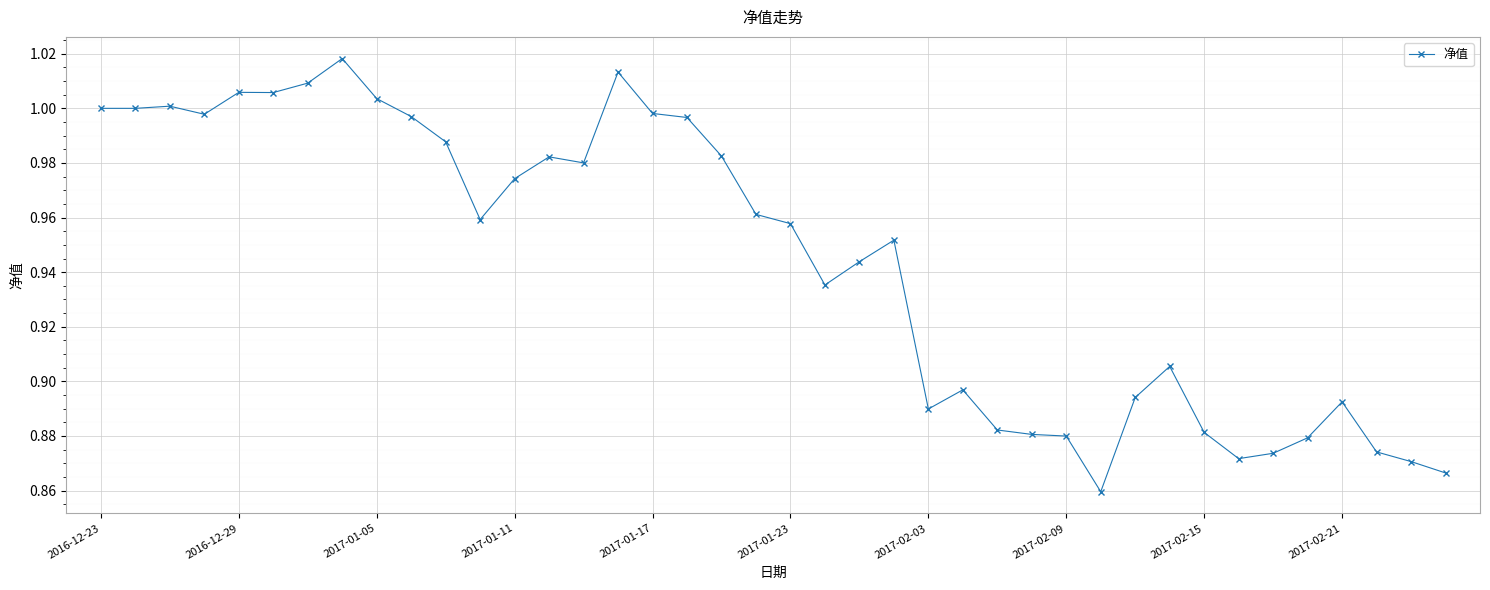

True or false: the data has more than 2 interior local peaks.

True